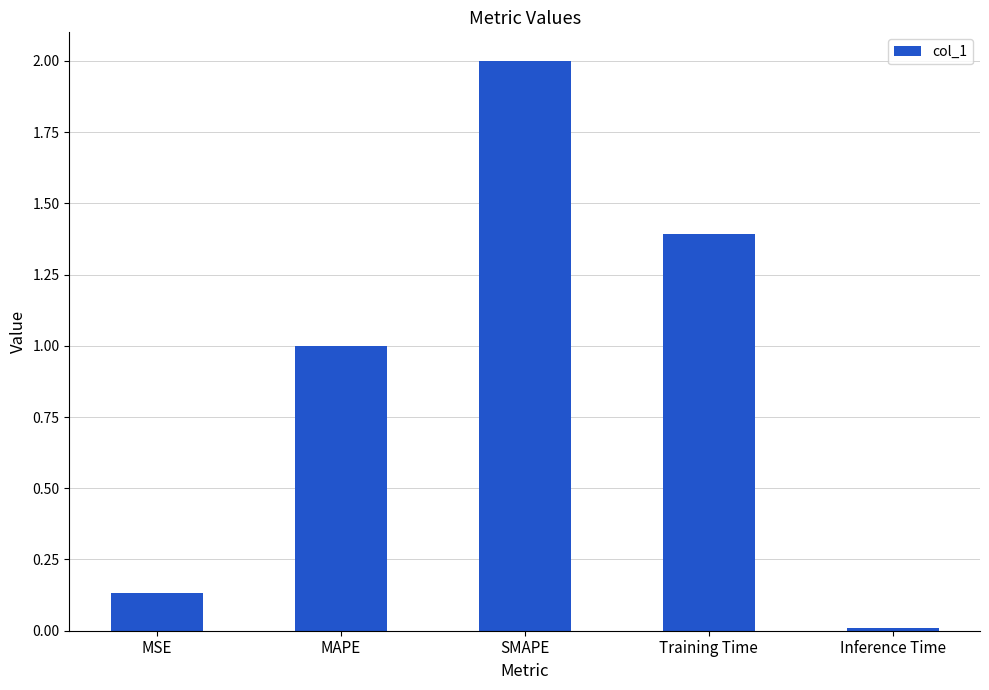

Does the chart contain stacked bars?

No